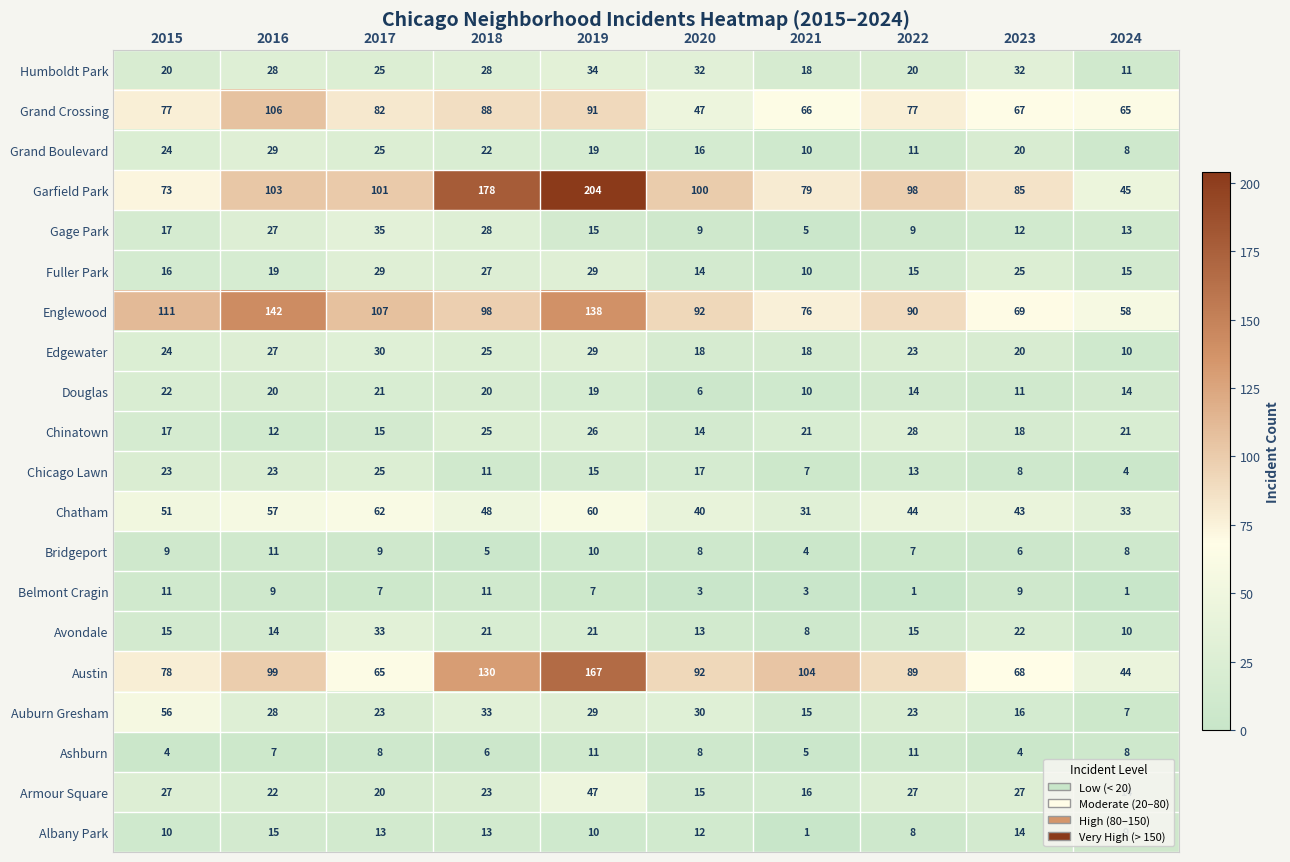

At which category does the chart reach its peak across all series?

2019